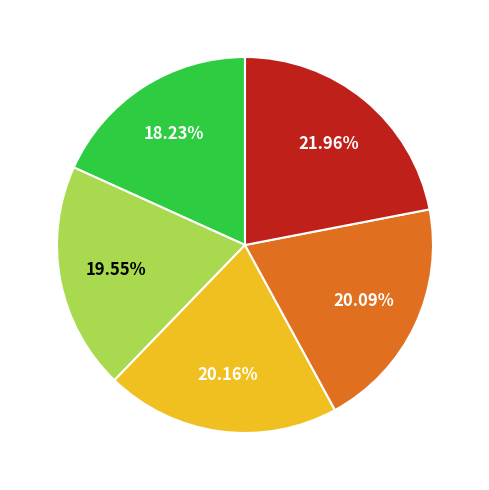

Does any single category account for the majority?

No